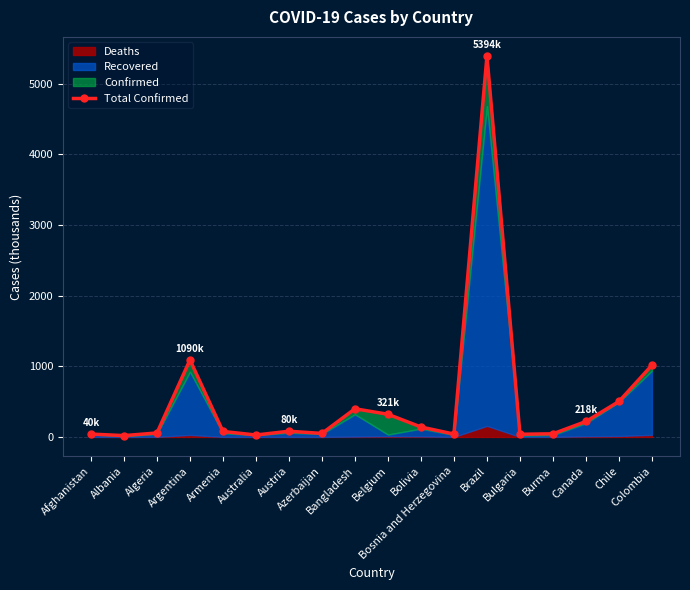

List the labels in order of value, smallest first.

Albania, Australia, Bulgaria, Afghanistan, Bosnia and Herzegovina, Burma, Azerbaijan, Algeria, Armenia, Austria, Bolivia, Canada, Belgium, Bangladesh, Chile, Colombia, Argentina, Brazil